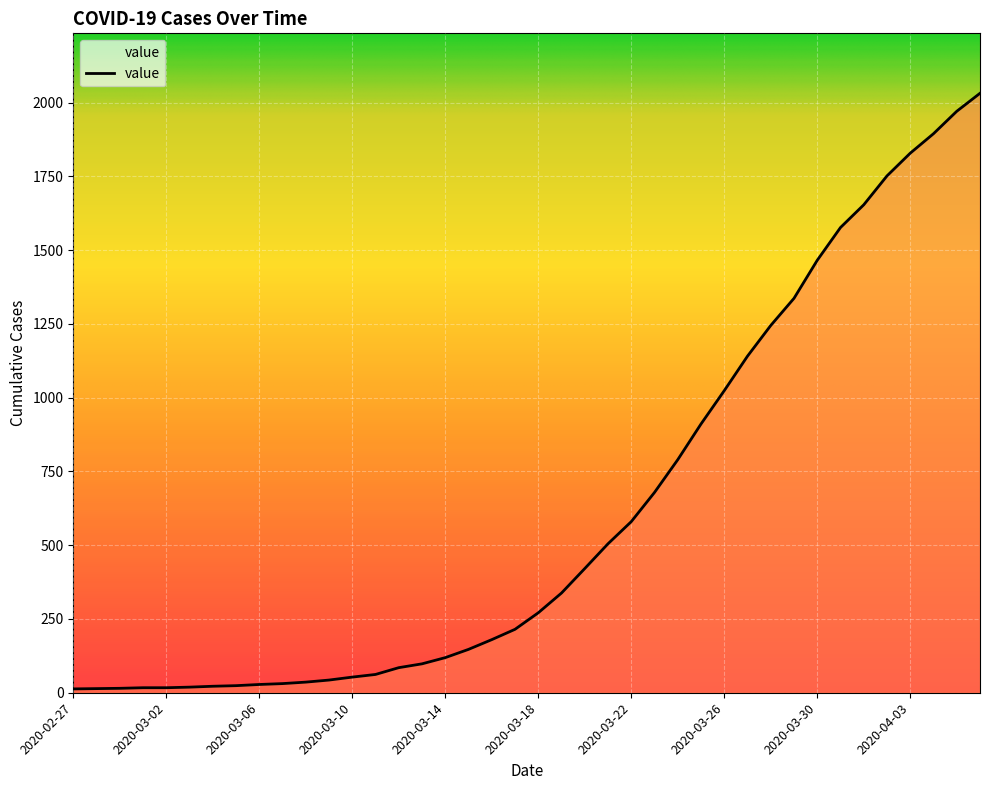

What is the greatest value displayed?

2032